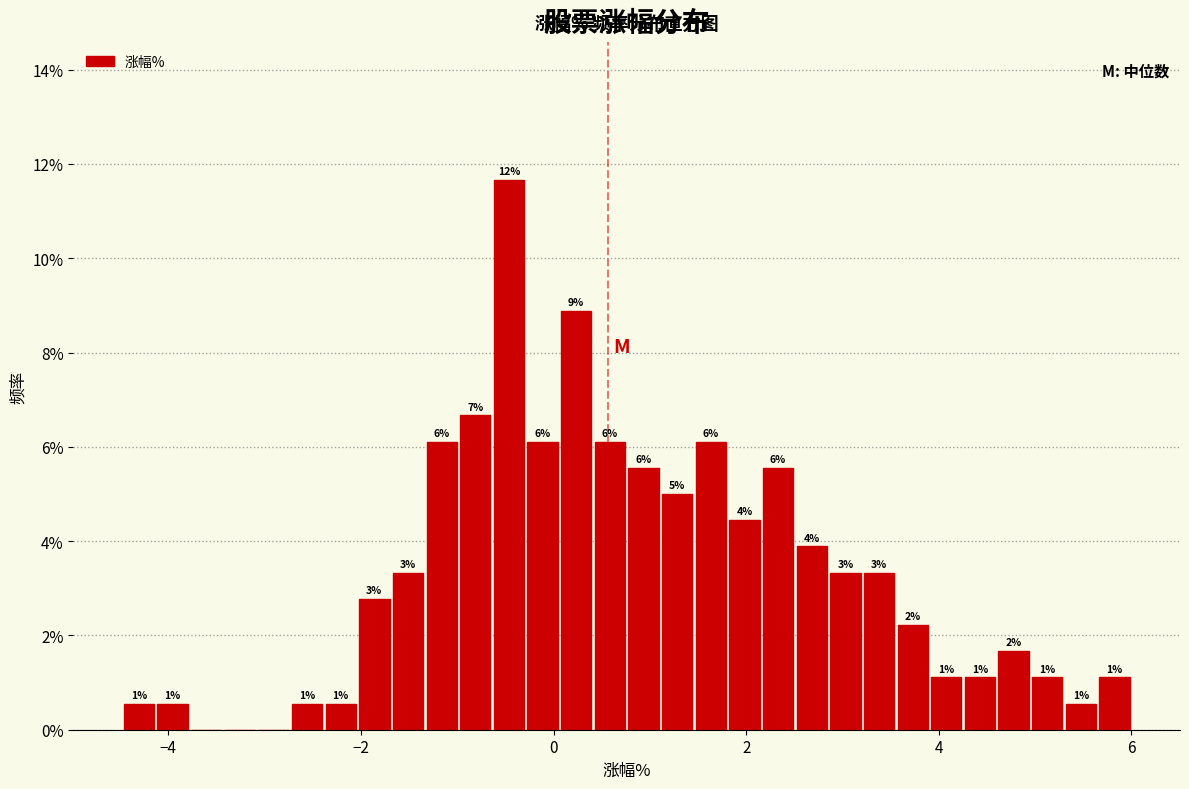

Around what value on the x-axis is the tallest bar? Give the approximate position of its centre, as read against the axis.

-0.4